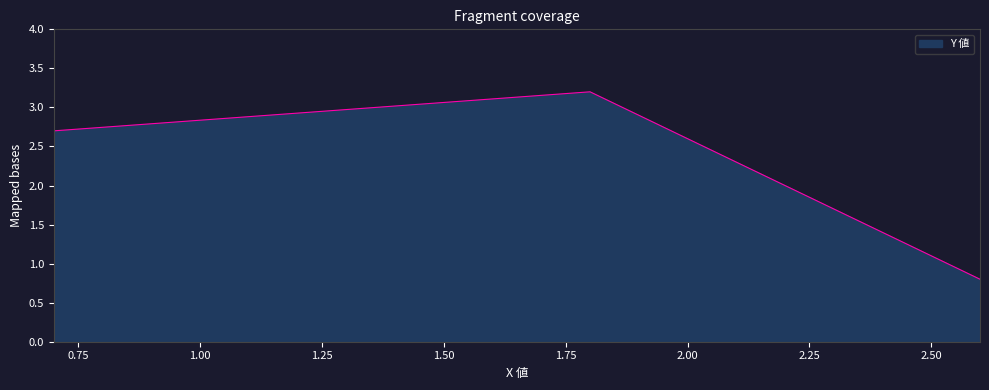

What is the average value?

2.2